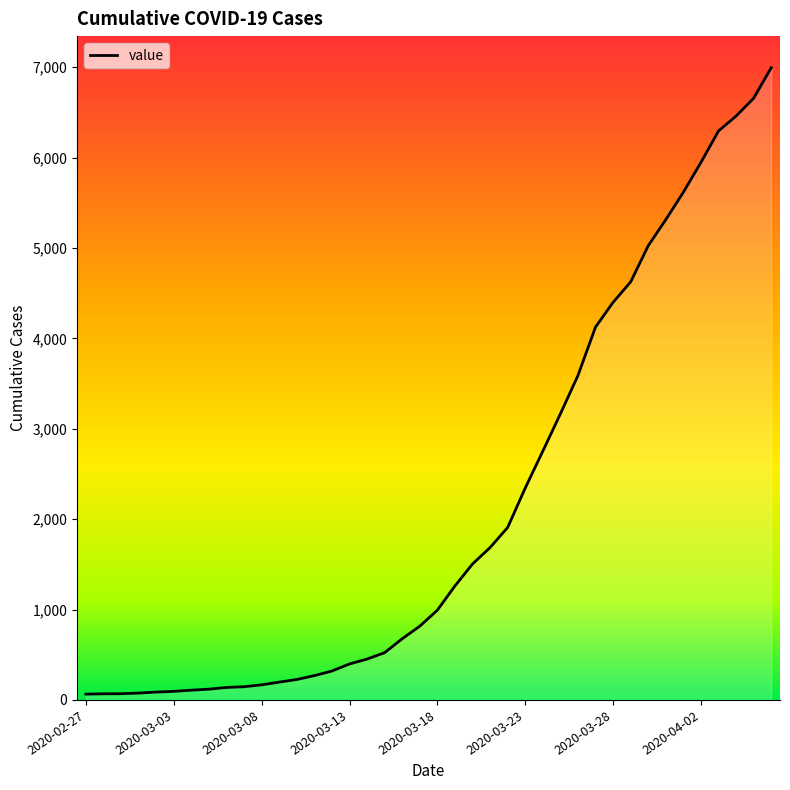

What is the difference between the maximum and minimum values?

6931